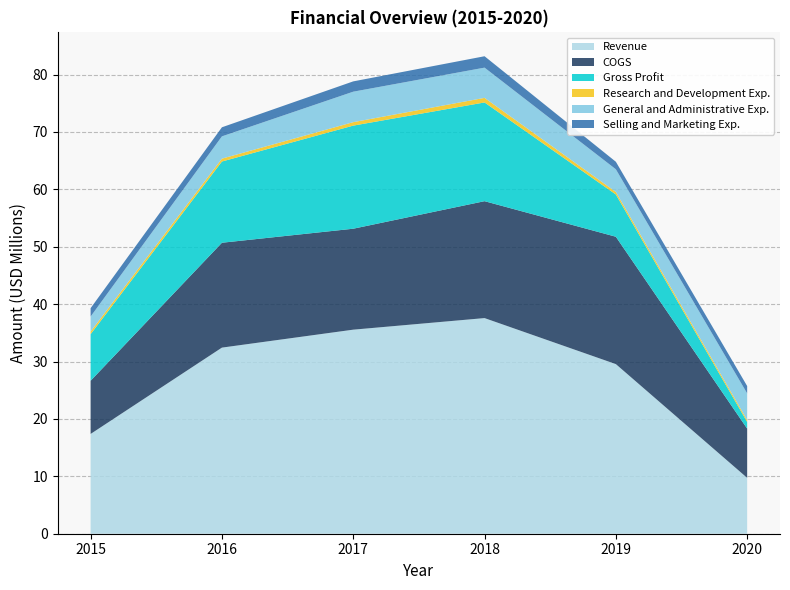

Reading right to left, transcribe all the data shown in this chart.

Revenue: 9734500	29551727	37569862	35551016	32424269	17384373
COGS: 8577137	22191157	20368339	17588738	18272017	9265313
Gross Profit: 1157363	7360570	17201523	17962278	14152252	8119060
Research and Development Exp.: 334904	438371	799604	603445	503688	458246
General and Administrative Exp.: 4639879	3954024	5265599	5308079	3878709	2607846
Selling and Marketing Exp.: 1282299	1308436	1985706	1797926	1580825	1462144